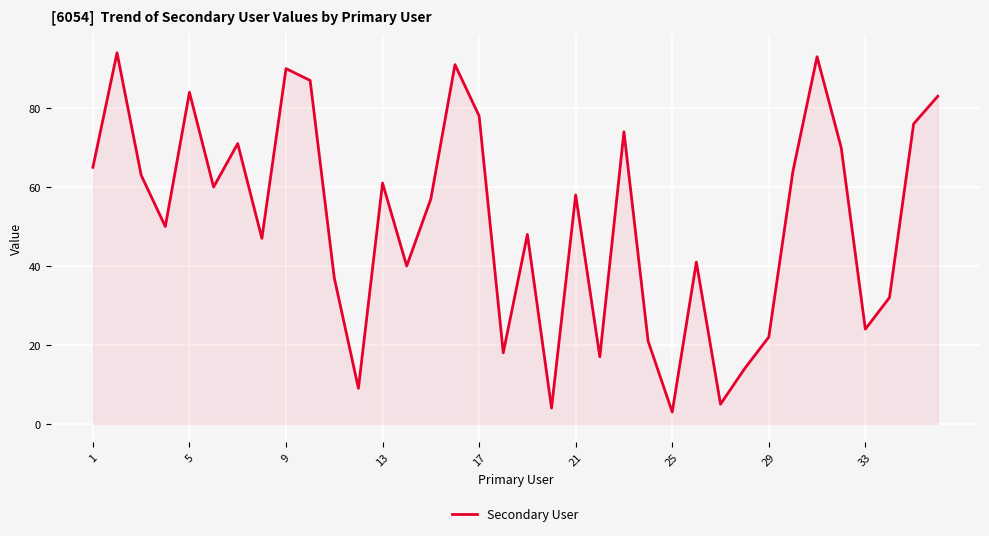

What is the difference between the maximum and minimum values?

91